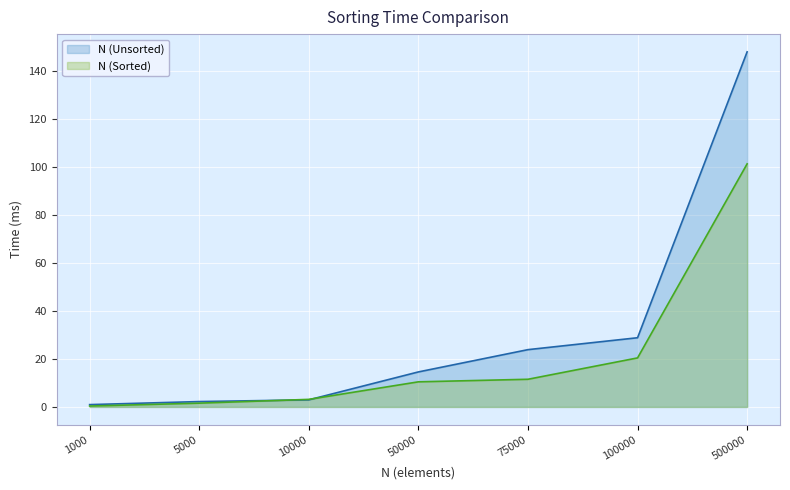

List the series in order of their peak value, highest first.

N (Unsorted), N (Sorted)